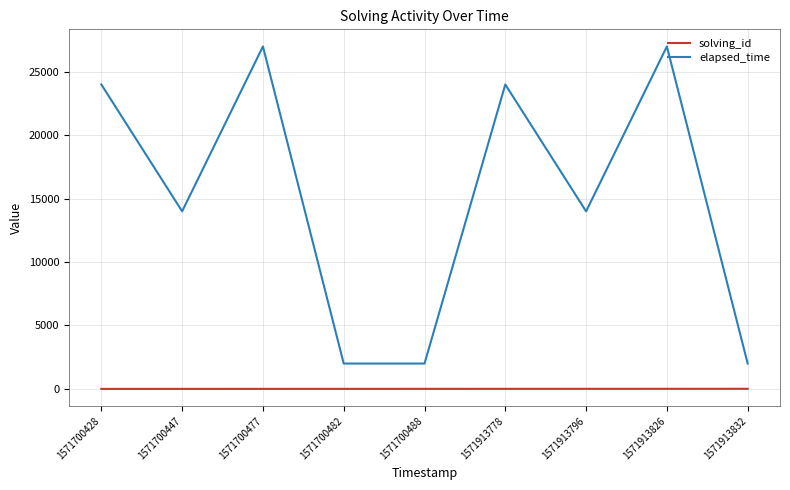

List the series in order of their overall mean, lowest first.

solving_id, elapsed_time